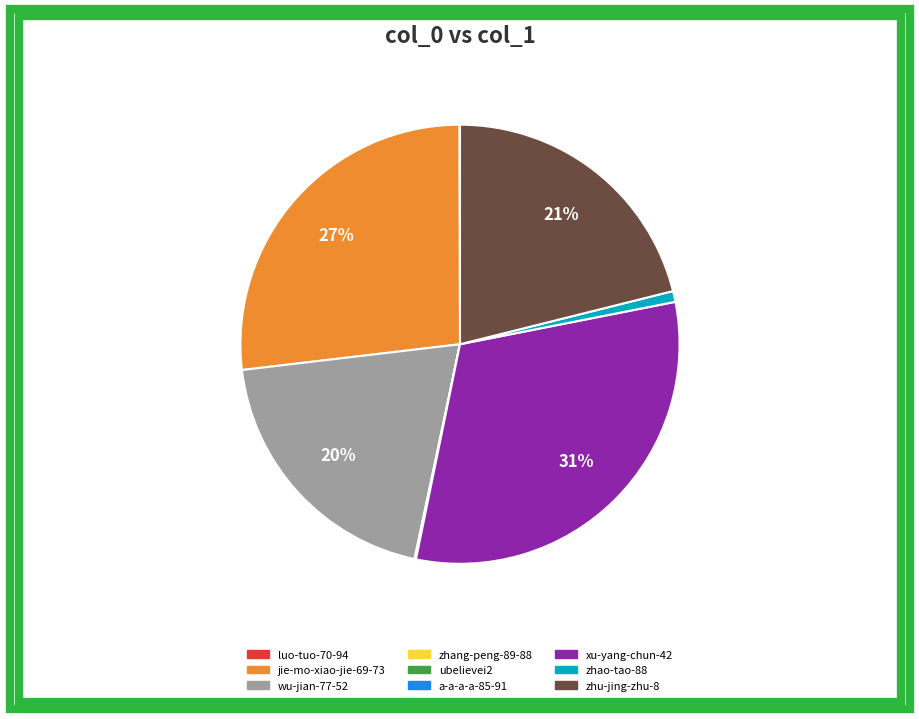

Is it true that wu-jian-77-52 is 6% of the pie?

False